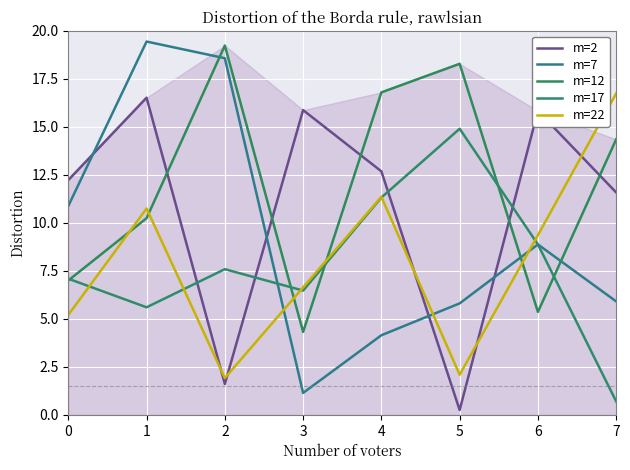

How many values in the m=7 series are below 8?

4